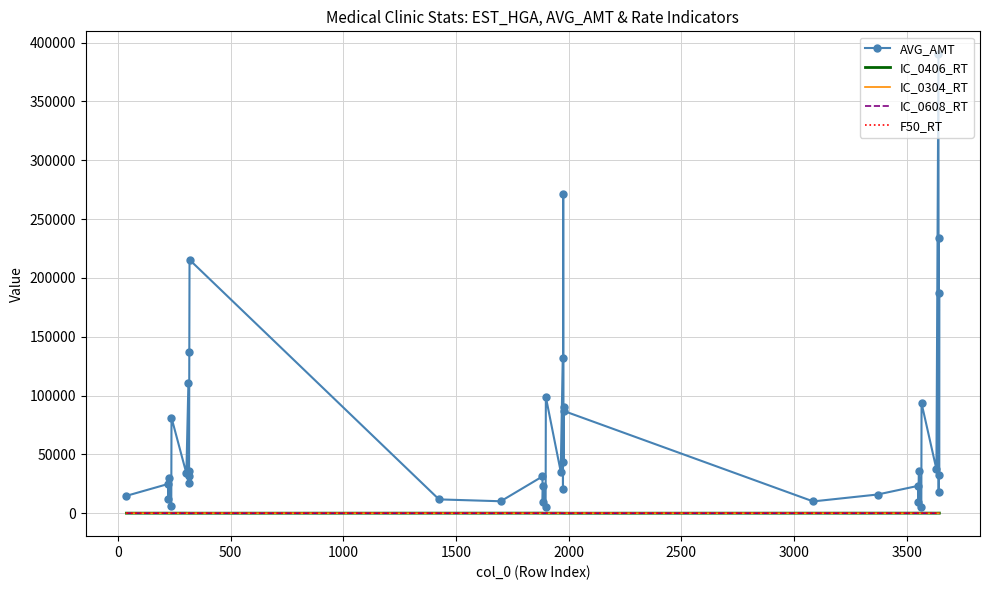

Which series has the widest spread of values?

AVG_AMT